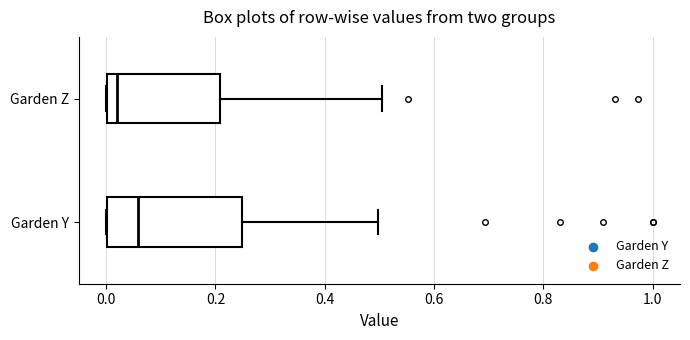

Reading bottom to top, transcribe this box plot: for each box, give where its median line is, the range the box spans, and where its two whiskers end, as read against the x-axis. The values are not printed on the chart, so give them approximately, as read against the axis.

Garden Y: median 0.06, box 0.00 to 0.24, whiskers 0.00 to 0.50
Garden Z: median 0.02, box 0.00 to 0.20, whiskers 0.00 to 0.50